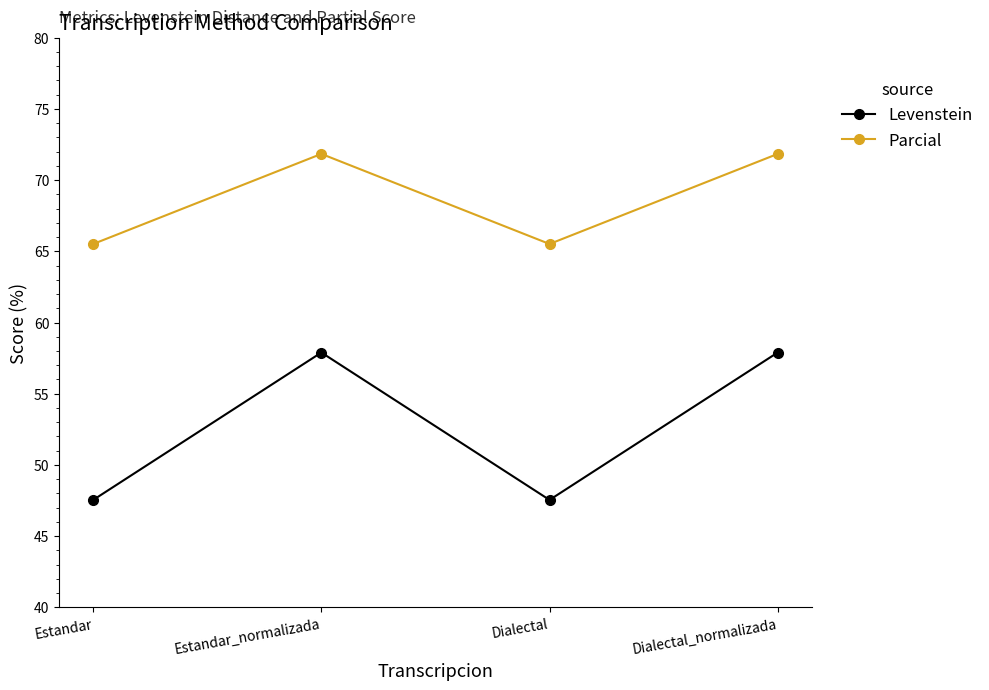

In Levenstein, how many points are higher than both neighbors (excluding endpoints)?

1